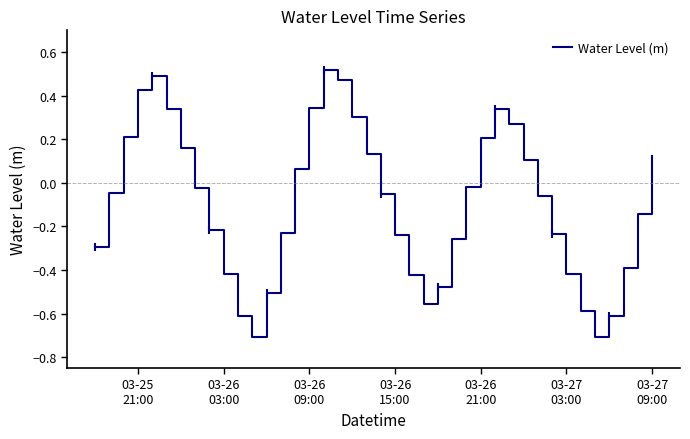

What is the difference between the maximum and minimum values?

1.2